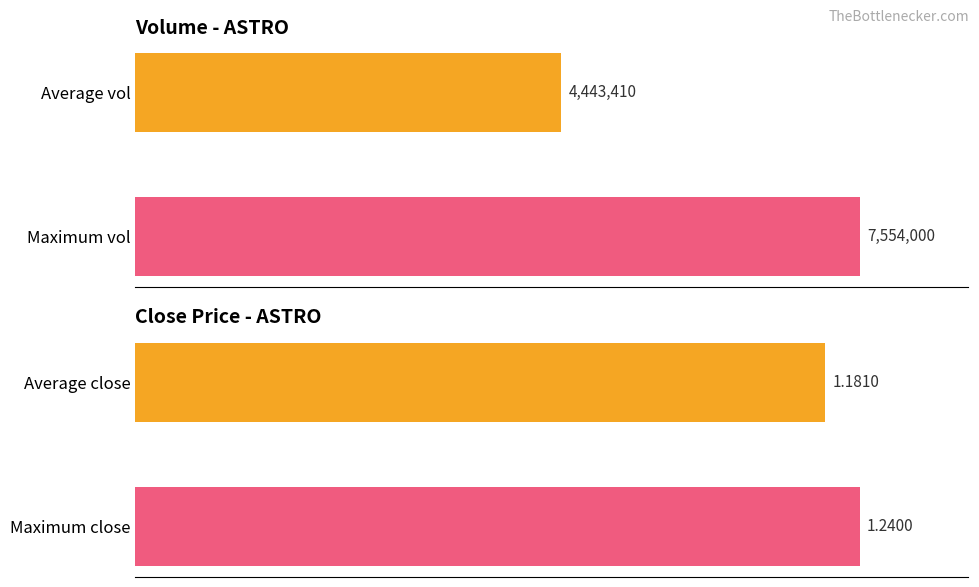

What are all the series names shown in the legend?

vol, close